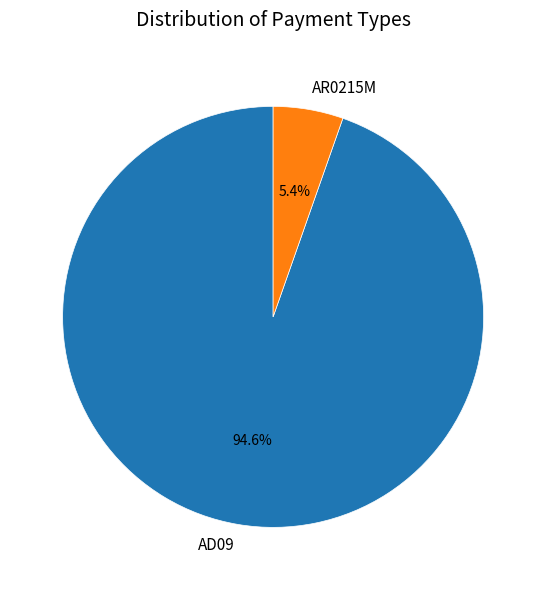

To the nearest percent, what percentage of the pie is AD09?

95%